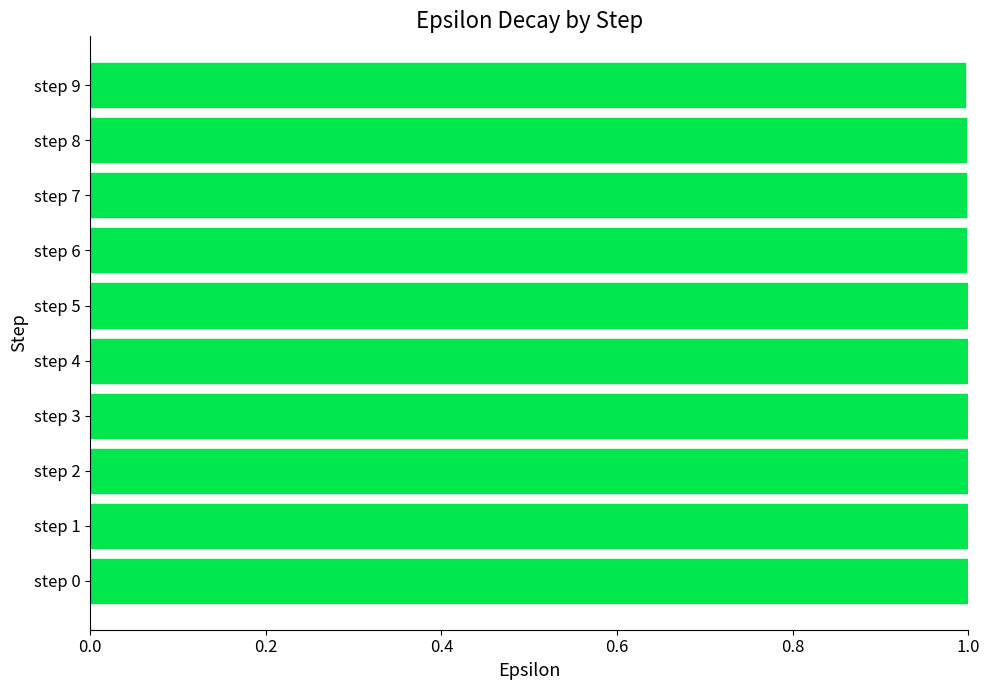

Reading bottom to top, list all the values displayed in this chart.

step 0=1.0	step 1=1.0	step 2=1.0	step 3=1.0	step 4=1.0	step 5=1.0	step 6=1.0	step 7=1.0	step 8=1.0	step 9=1.0